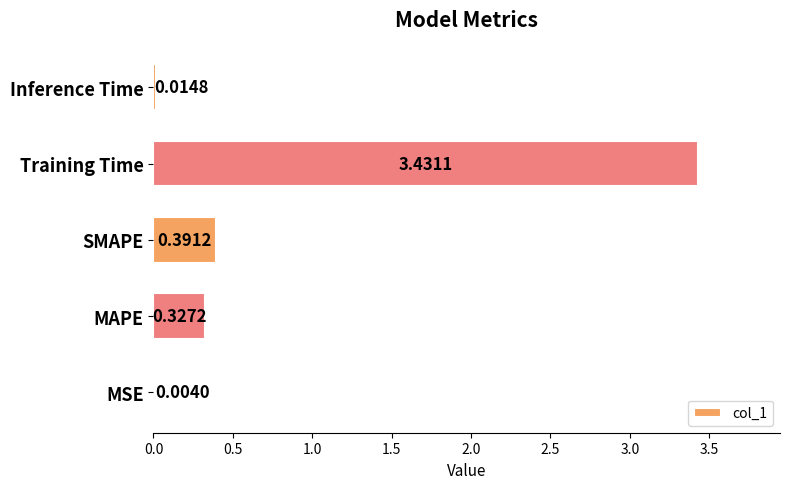

What is the change in value from Training Time to Inference Time?

-3.4